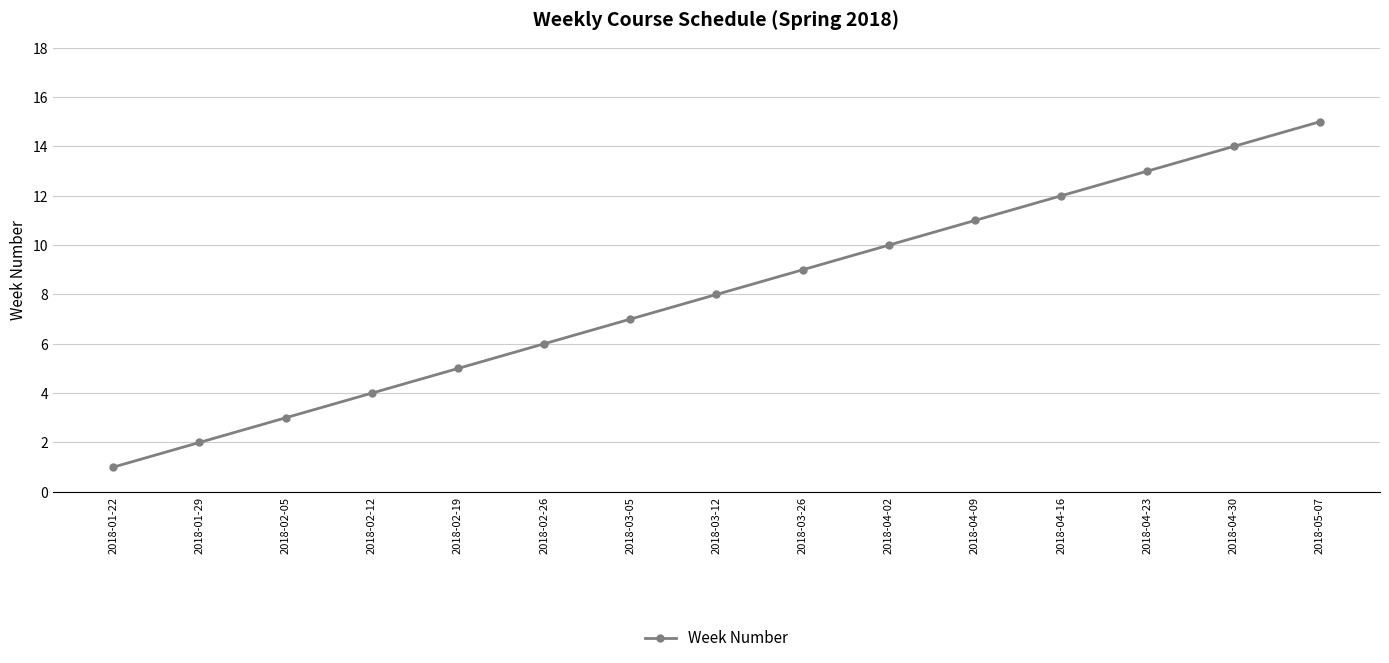

True or false: there are more than 0 points higher than both neighbors.

False